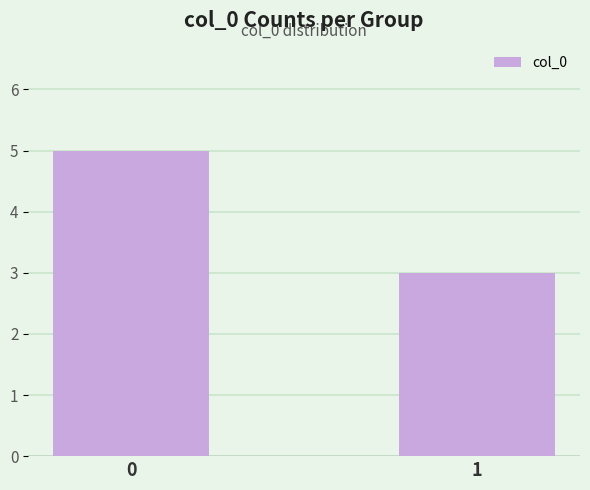

What is the sum of the values at 1 and 0?

8